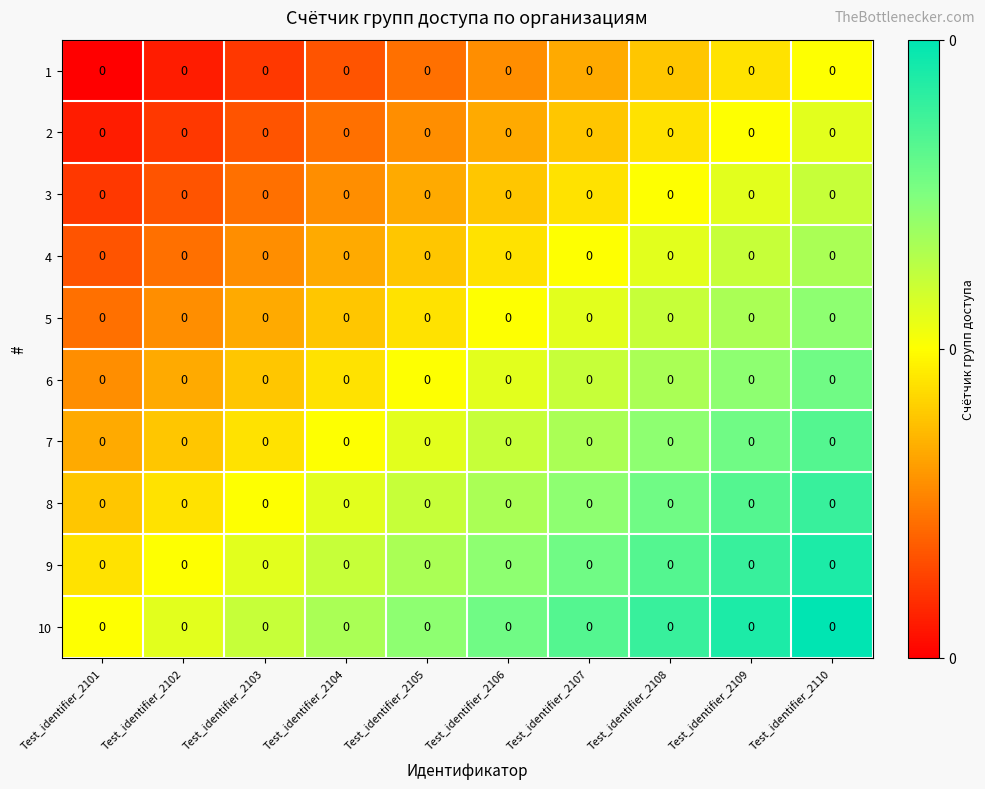

List the series in order of their peak value, highest first.

10, 9, 8, 7, 6, 5, 4, 3, 2, 1